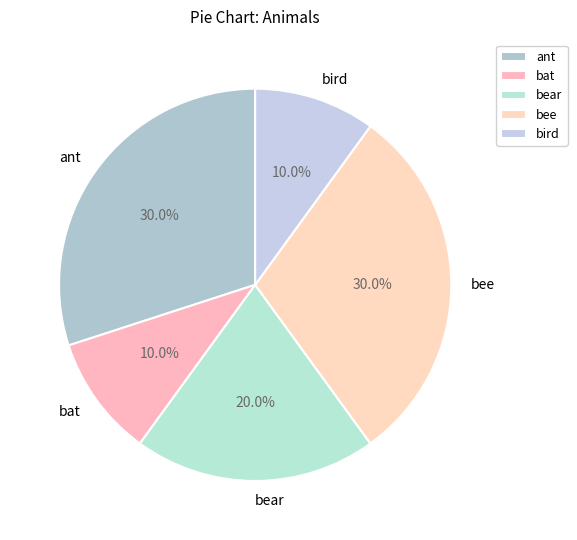

To the nearest percent, what is the combined percentage of ant and bear?

50%